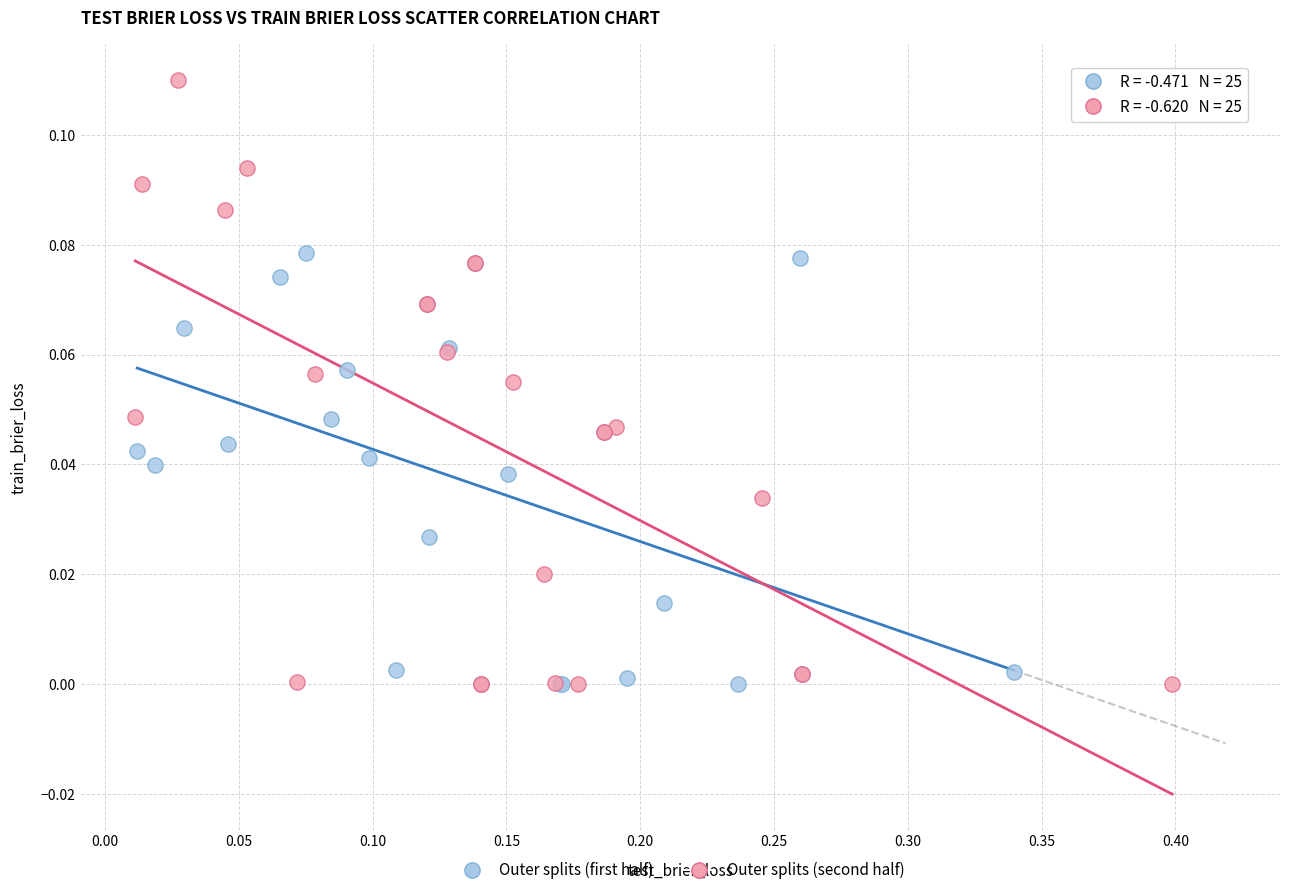

Which series has the widest spread of Y values?

Outer splits (second half)